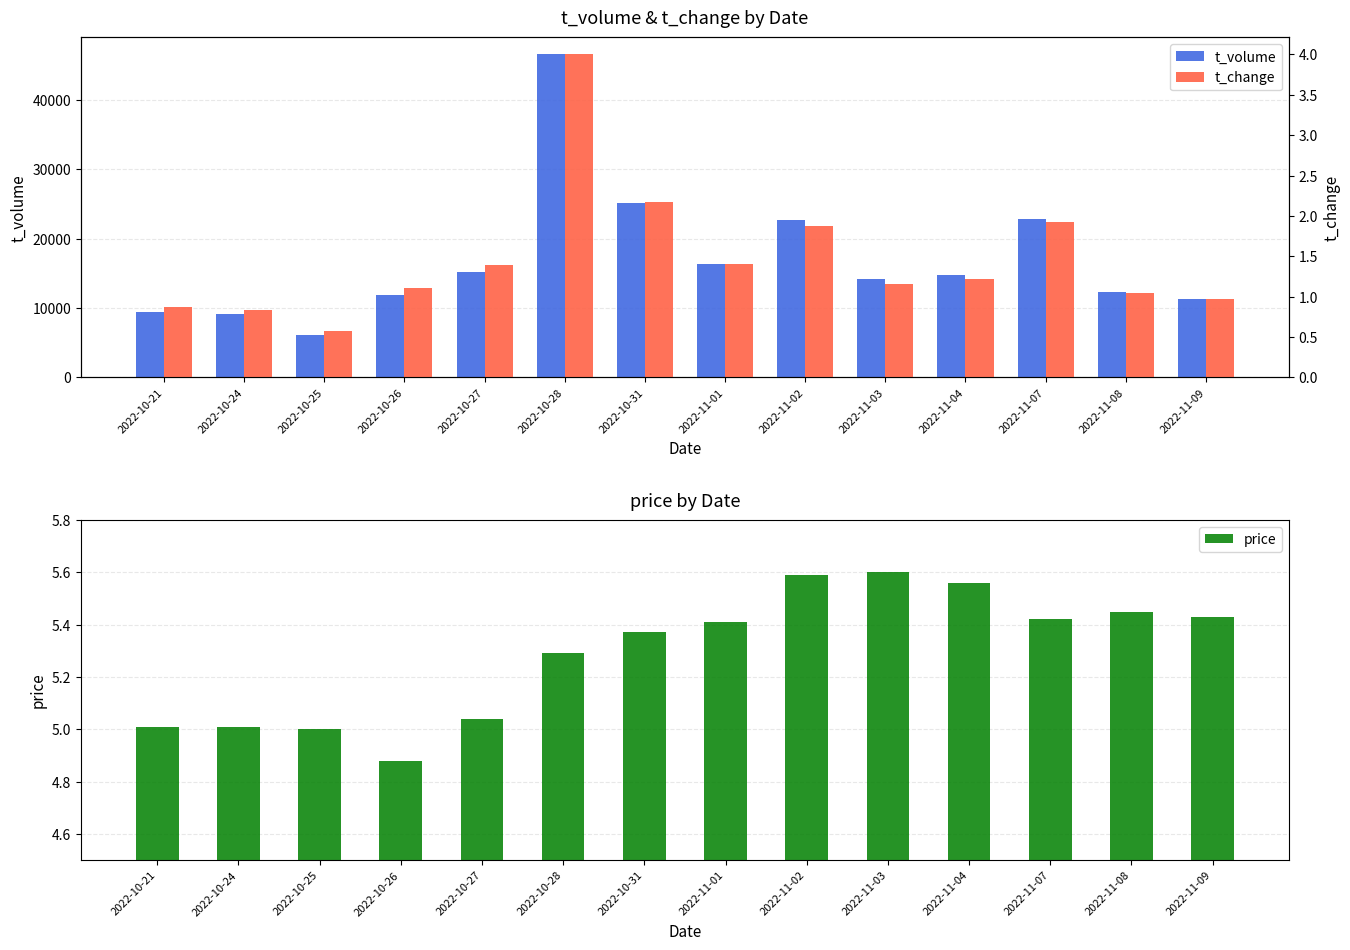

What is the total value across all series at 2022-10-21?

9491.9